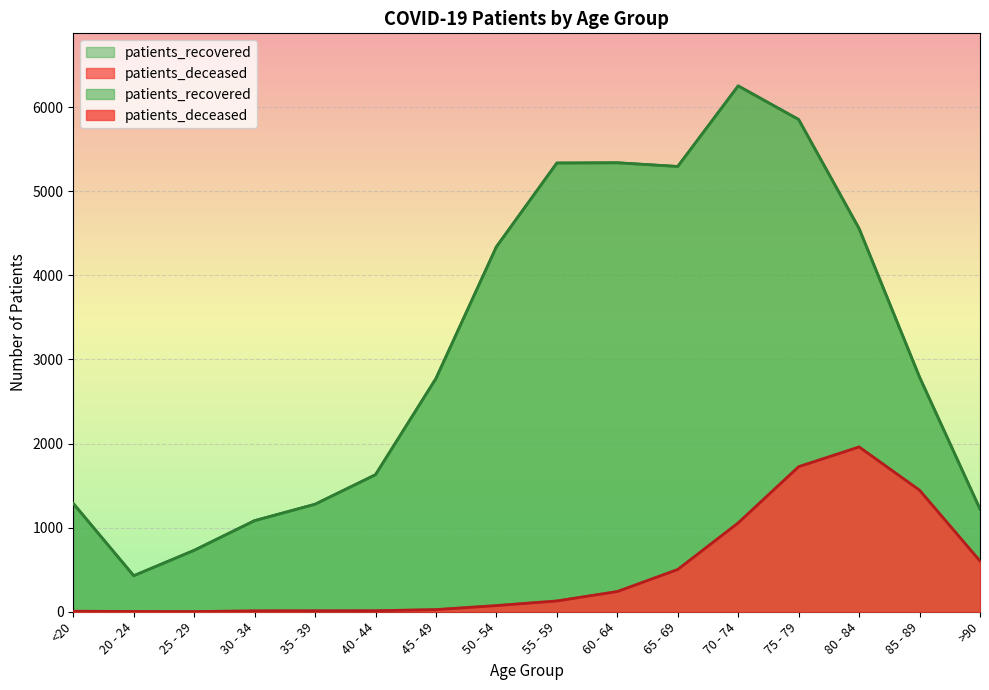

True or false: patients_deceased and patients_recovered cross at least once.

False